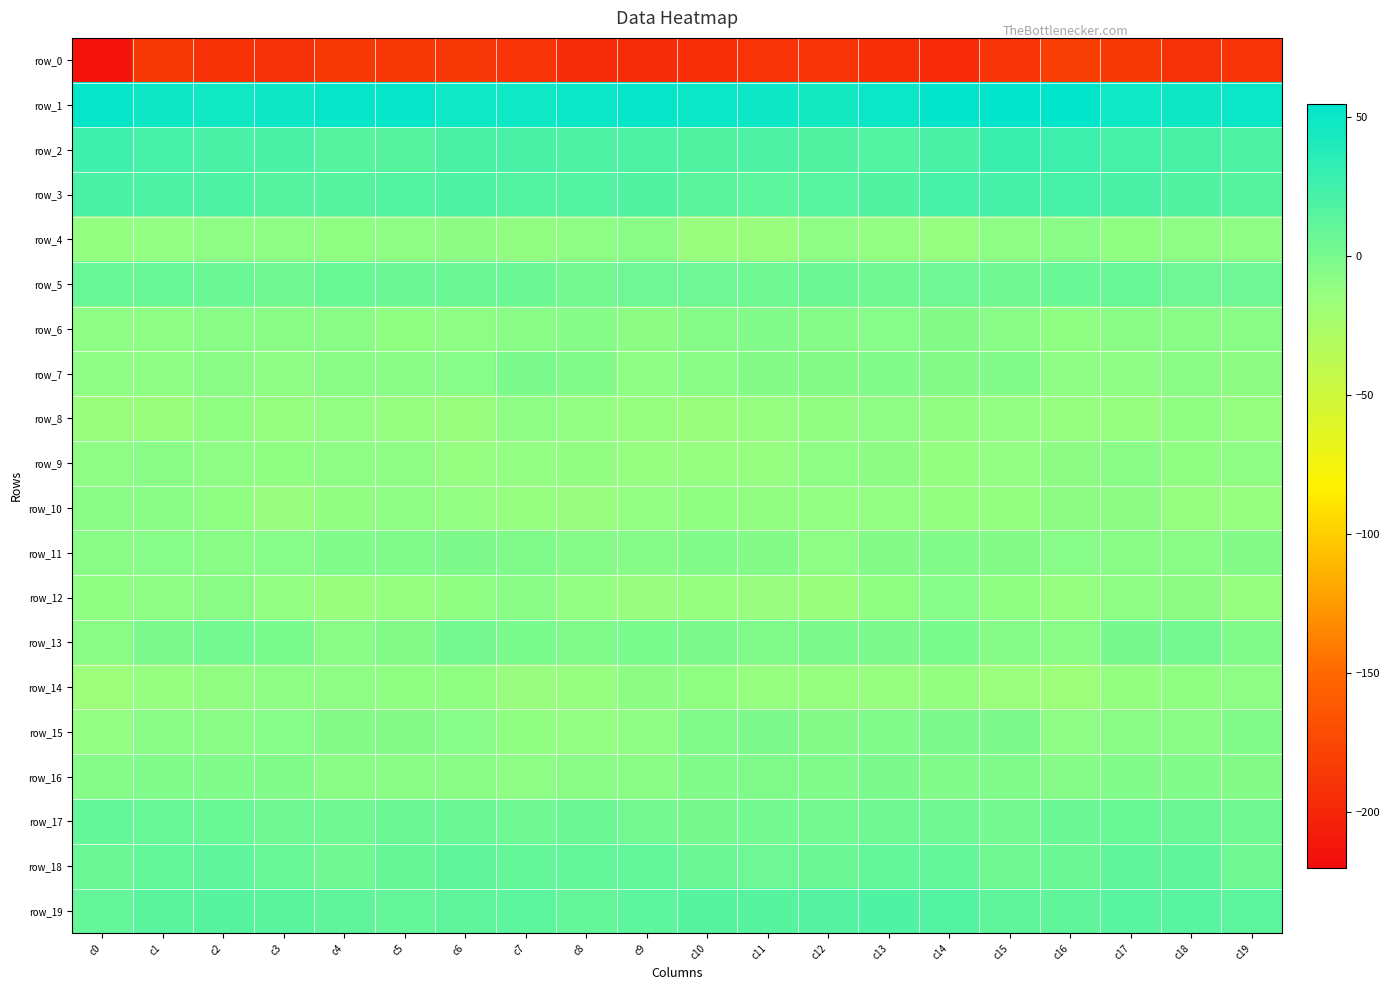

At which label is row_0 closest to -198?

c14